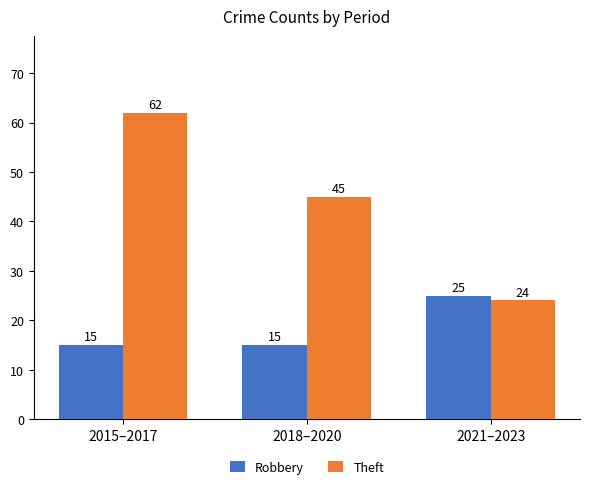

At which label is Theft closest to 43?

2018–2020